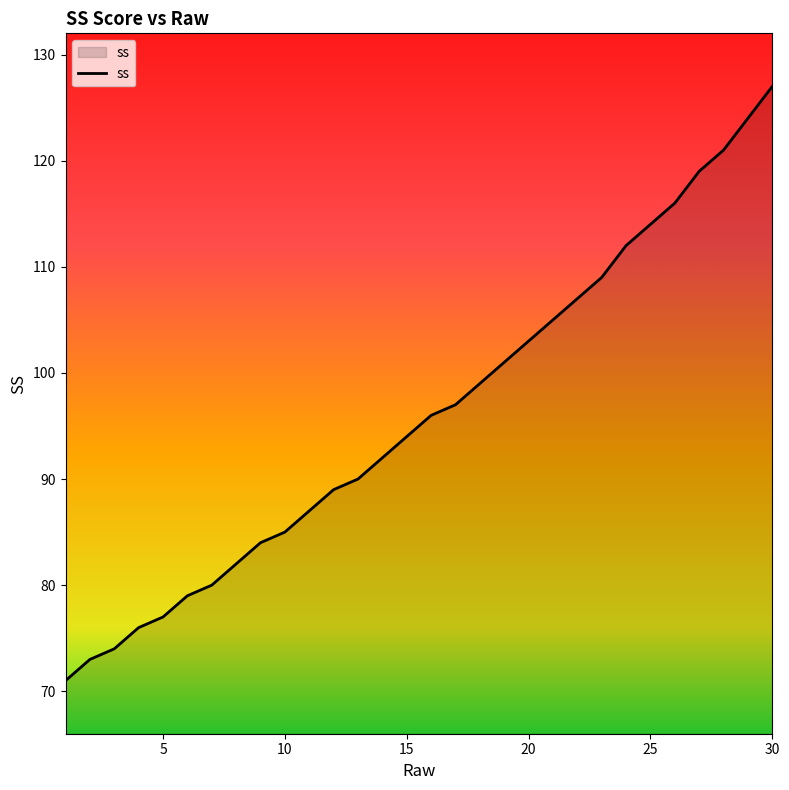

Does the chart have visible grid lines?

No